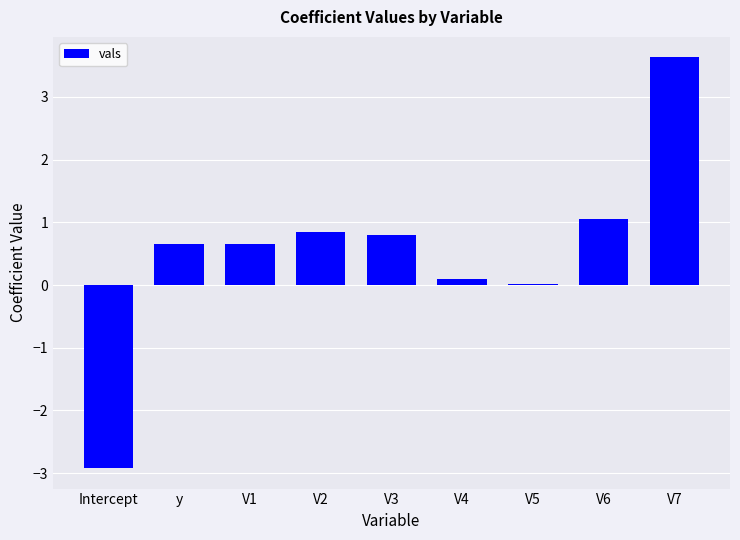

What is the greatest value displayed?

3.6